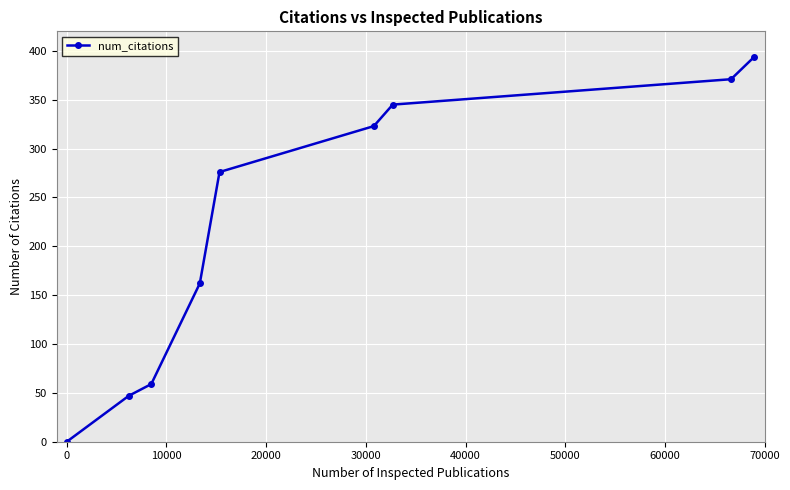

What is the sum of all values?

1977